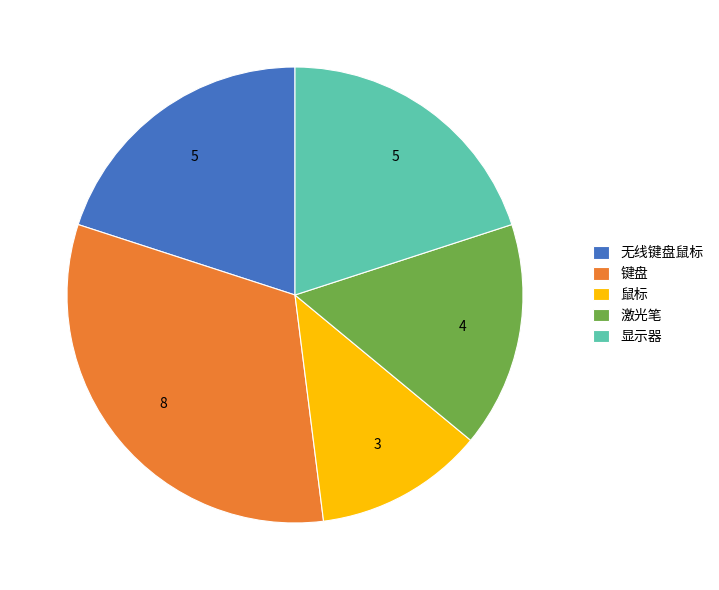

Do 显示器 and 无线键盘鼠标 together represent more than half of the pie?

No